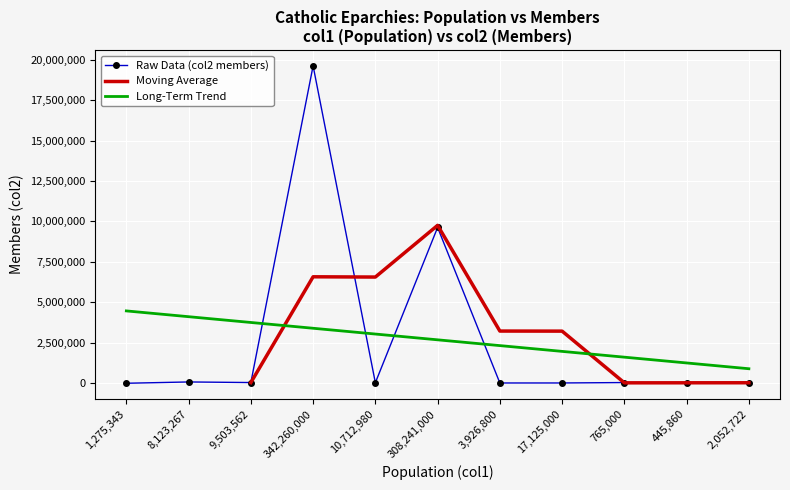

What is the average value?

2685350